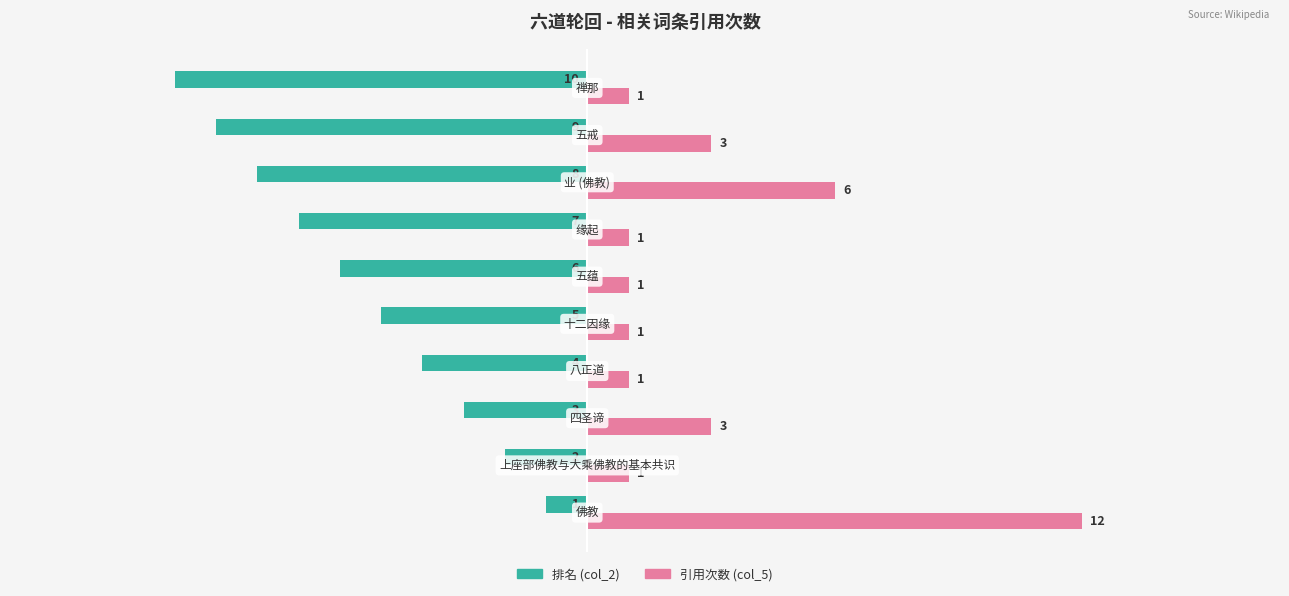

Which series has the largest total across all categories?

引用次数 (col_5)